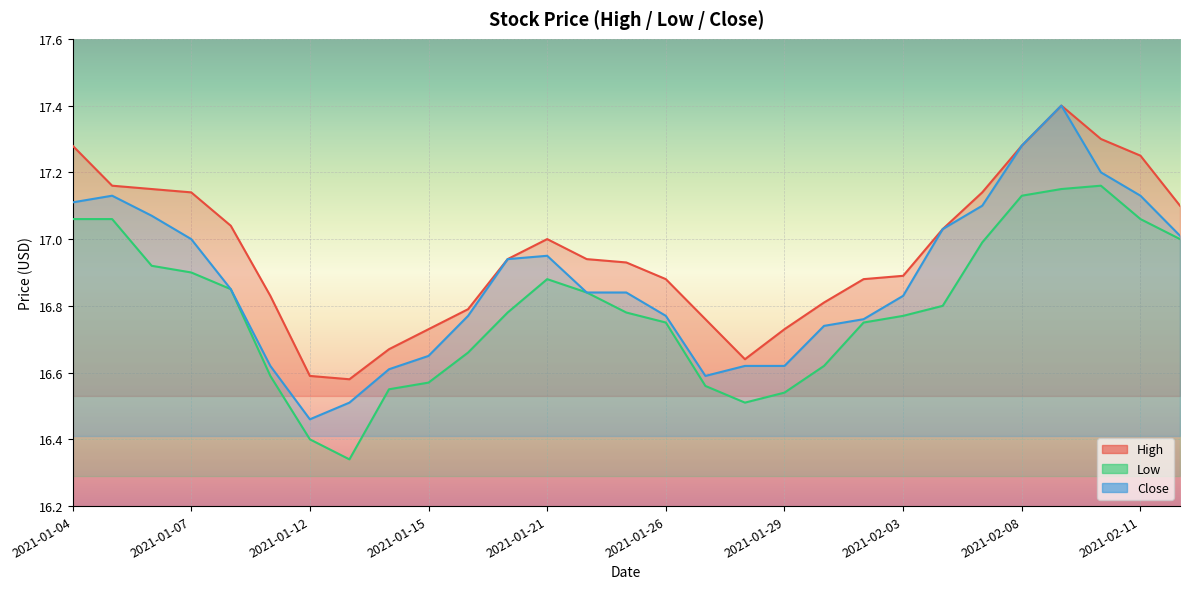

The value of Low at 2021-02-10 is 17.2. True or false?

True